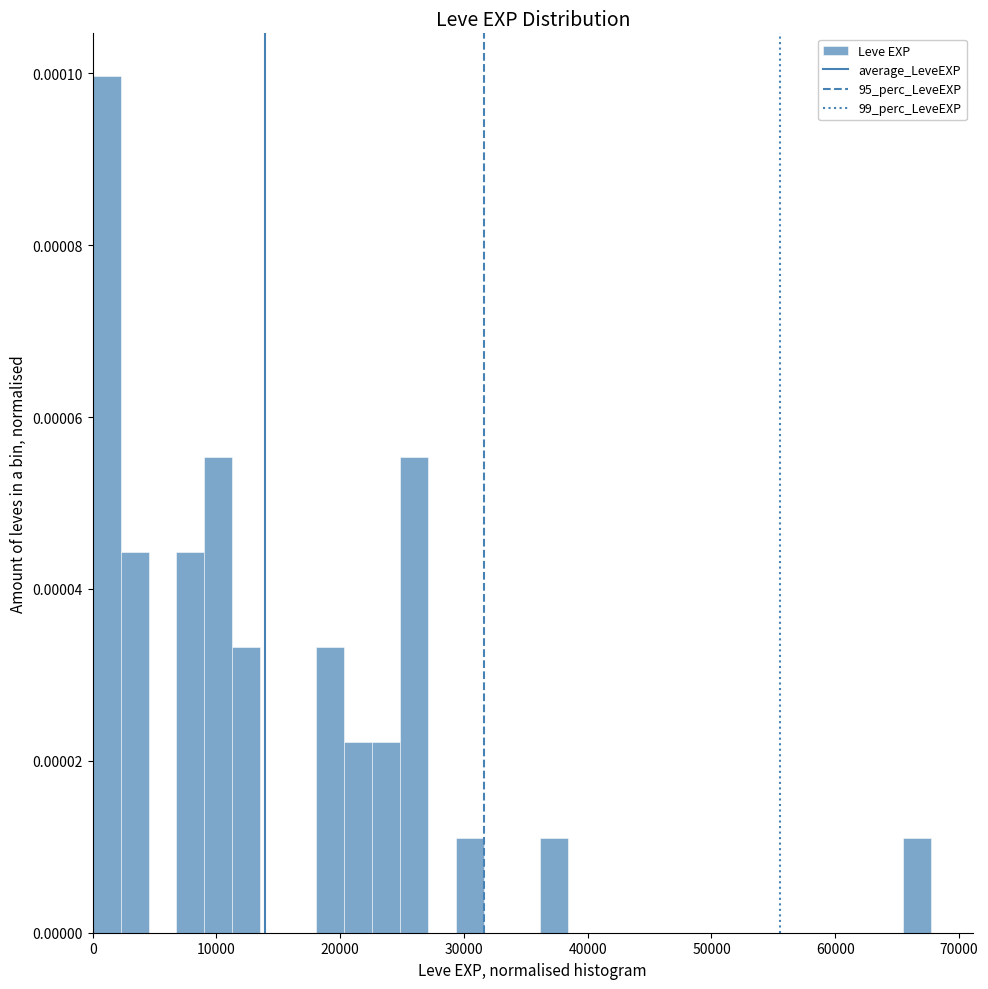

Around what value on the x-axis is the tallest bar? Give the approximate position of its centre, as read against the axis.

1000